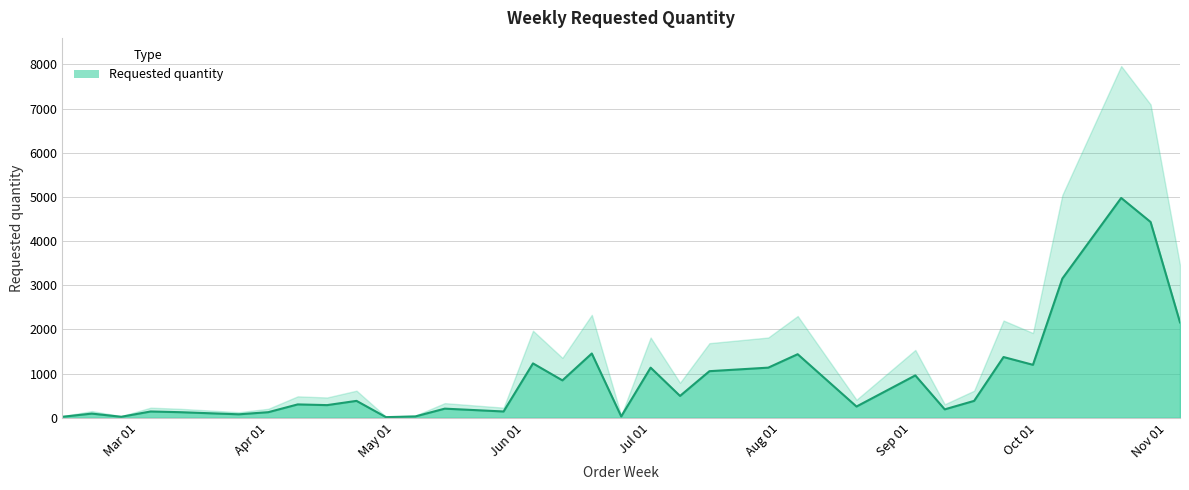

Where is the first local maximum?

2024-02-19